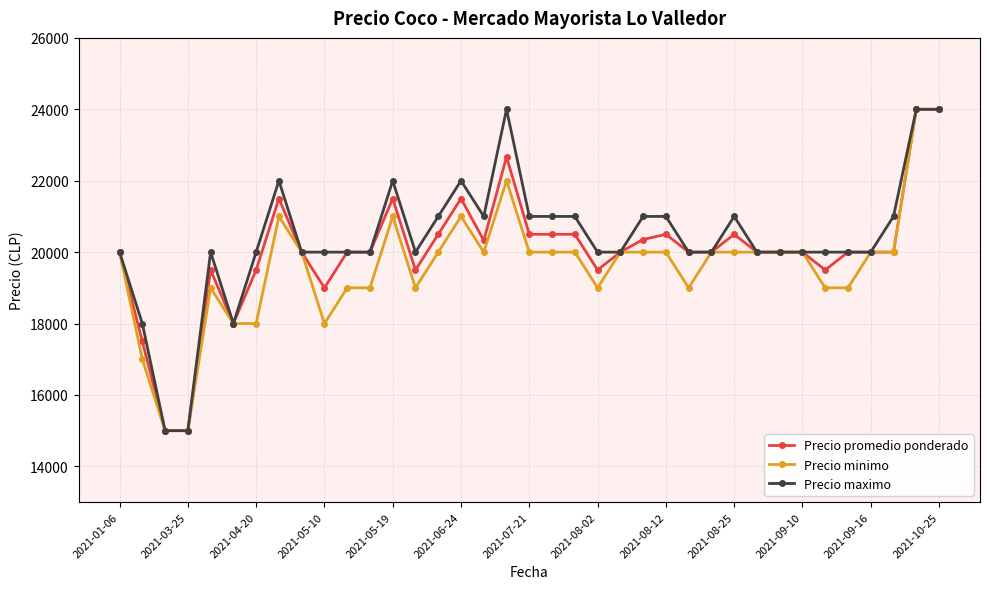

Count the number of categories in the chart.

37